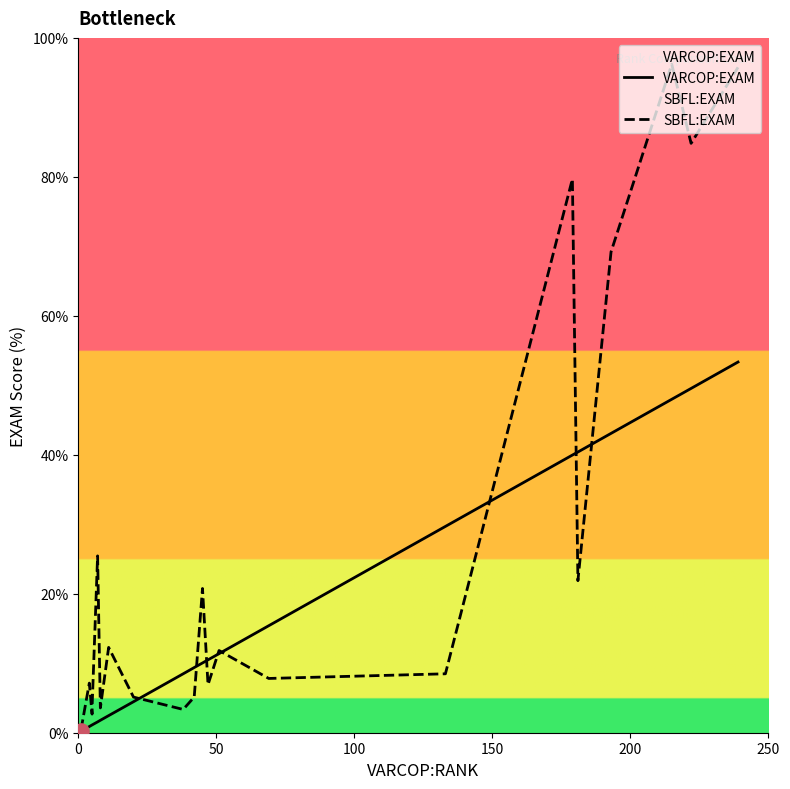

Which series has the widest spread of Y values?

SBFL:EXAM